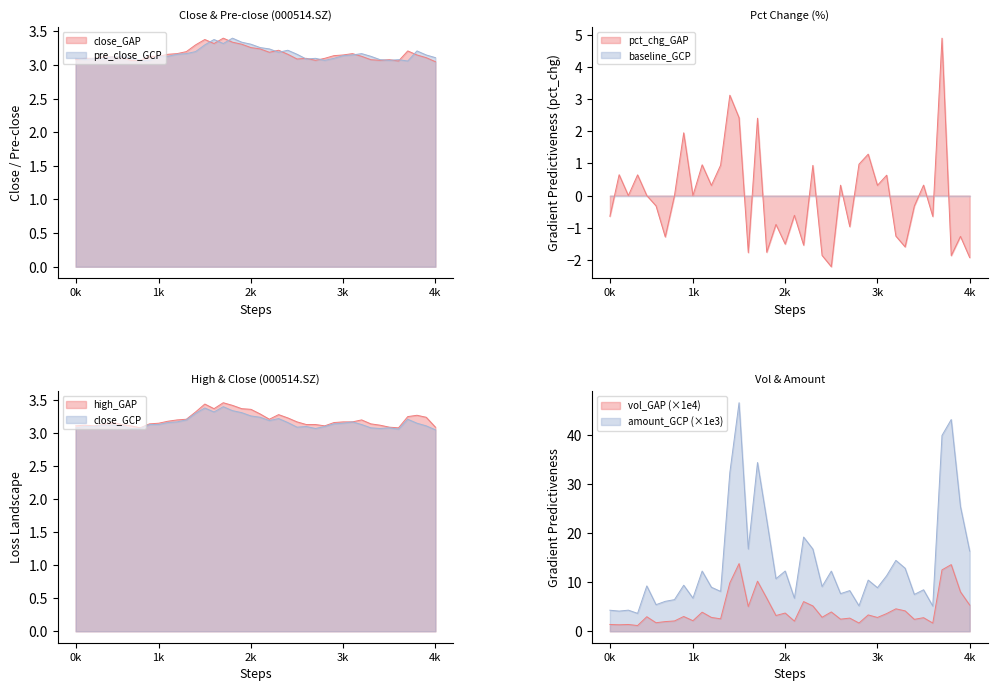

What is the difference between the maximum and minimum values in the close series?

0.4